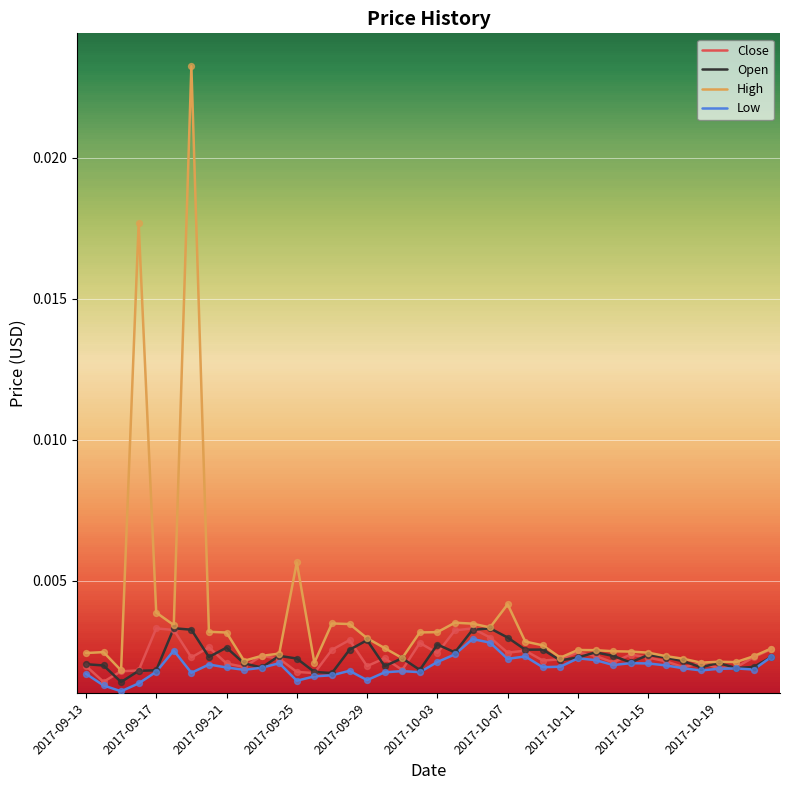

Which series has the largest range (max minus min)?

High